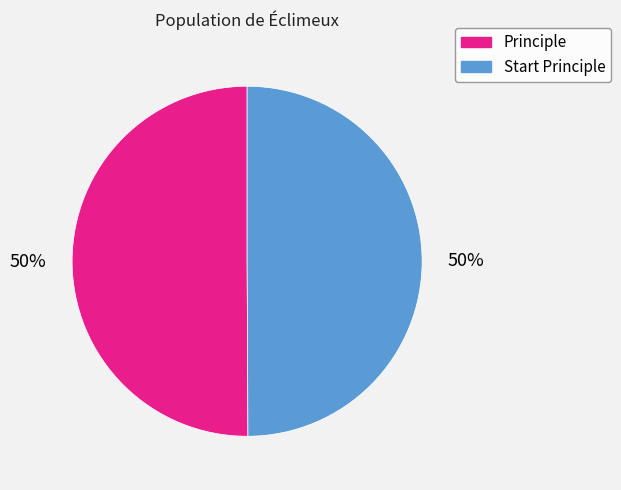

What is the ratio of the value at Principle to the value at Start Principle?

1.0